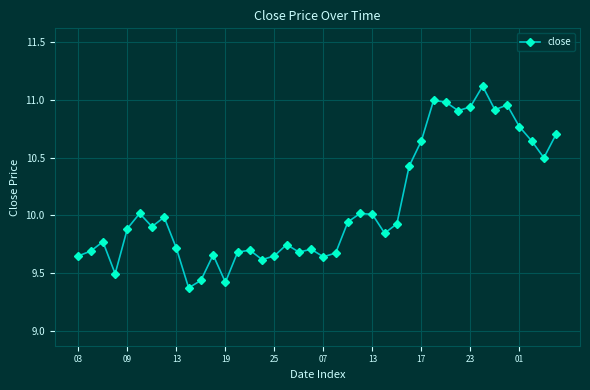

What is the value of the 40th point from the left?

10.7